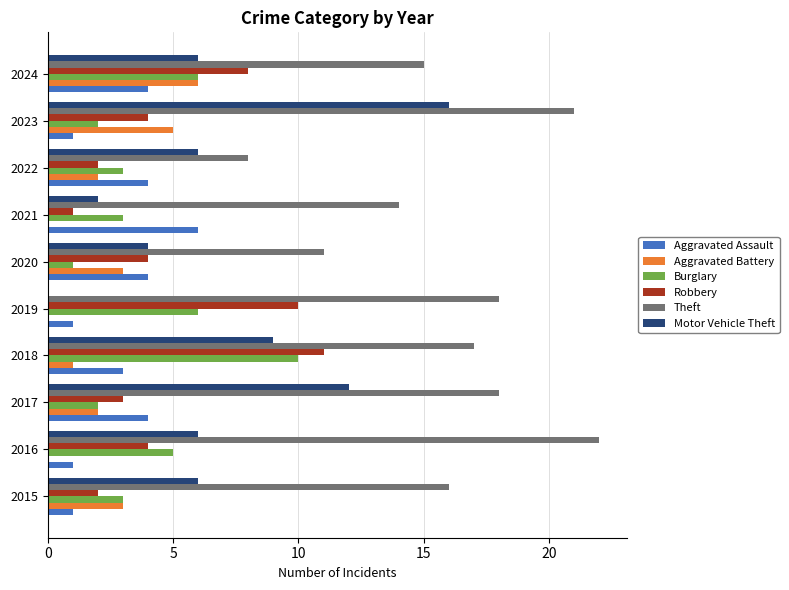

What is the maximum value for Robbery?

11